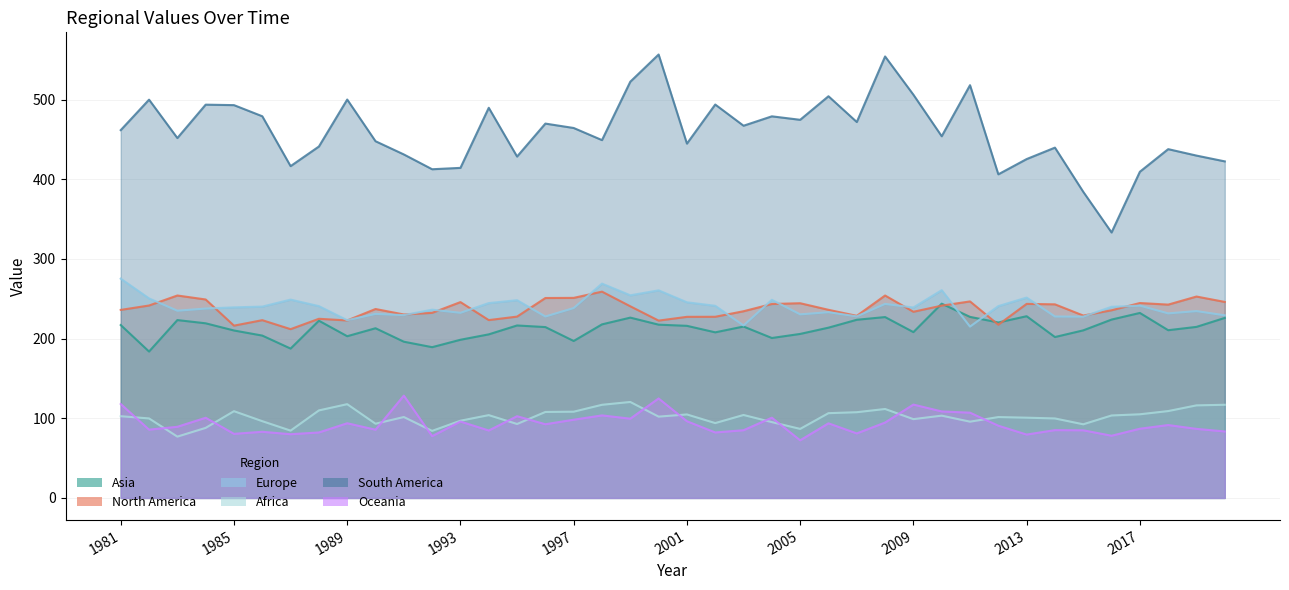

What is the sum of the South America values at 2019 and 1990?

877.4